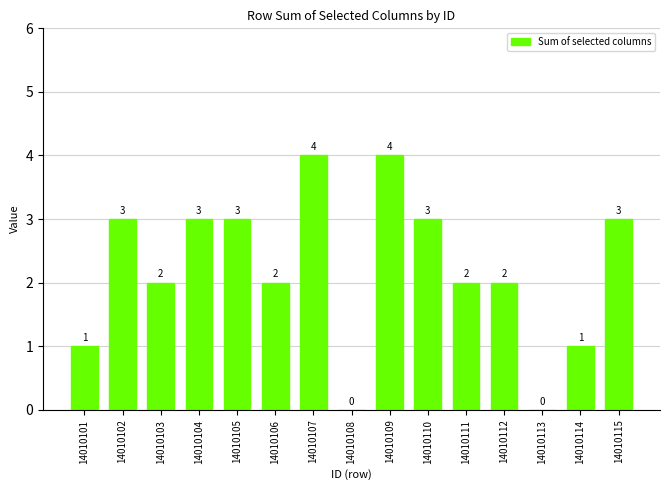

True or false: the data shows 3 at 14010115.

True